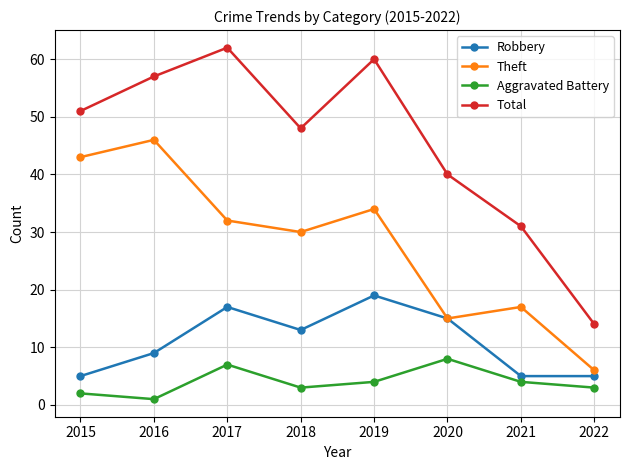

Reading left to right, extract all data points from this chart.

Robbery: 2015=5	2016=9	2017=17	2018=13	2019=19	2020=15	2021=5	2022=5
Theft: 2015=43	2016=46	2017=32	2018=30	2019=34	2020=15	2021=17	2022=6
Aggravated Battery: 2015=2	2016=1	2017=7	2018=3	2019=4	2020=8	2021=4	2022=3
Total: 2015=51	2016=57	2017=62	2018=48	2019=60	2020=40	2021=31	2022=14